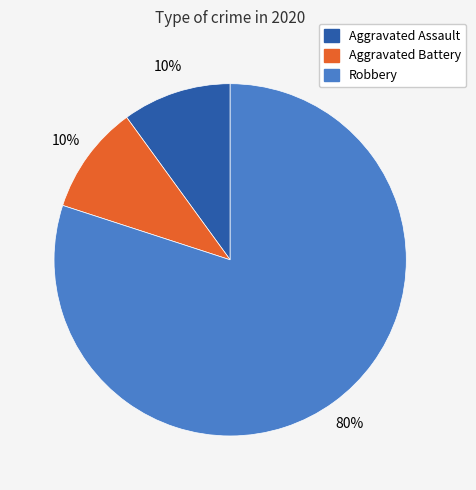

To the nearest percent, what portion does Aggravated Battery represent?

10%